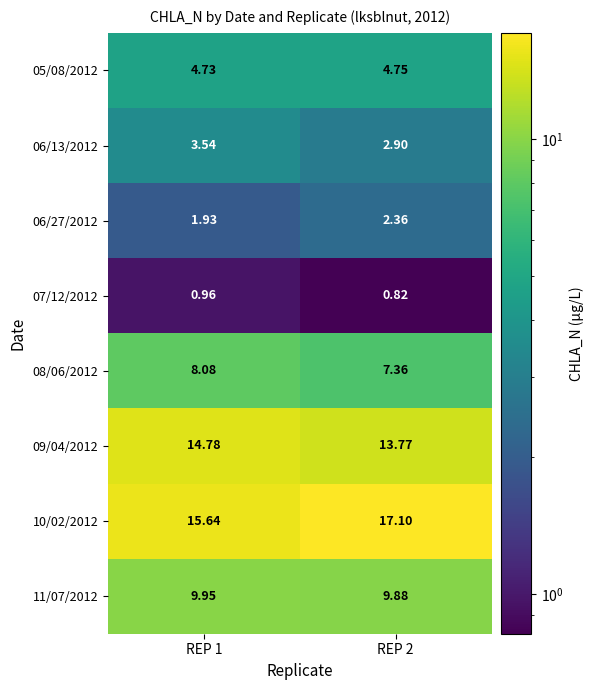

Is the value of 10/02/2012 at REP 2 greater than the value of 08/06/2012 at REP 2?

Yes